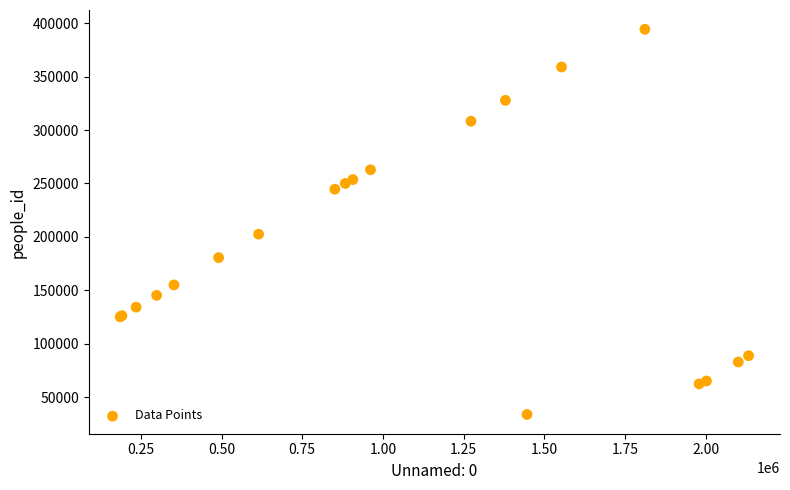

What Y value in the scatter plot is closest to 214100?

202585